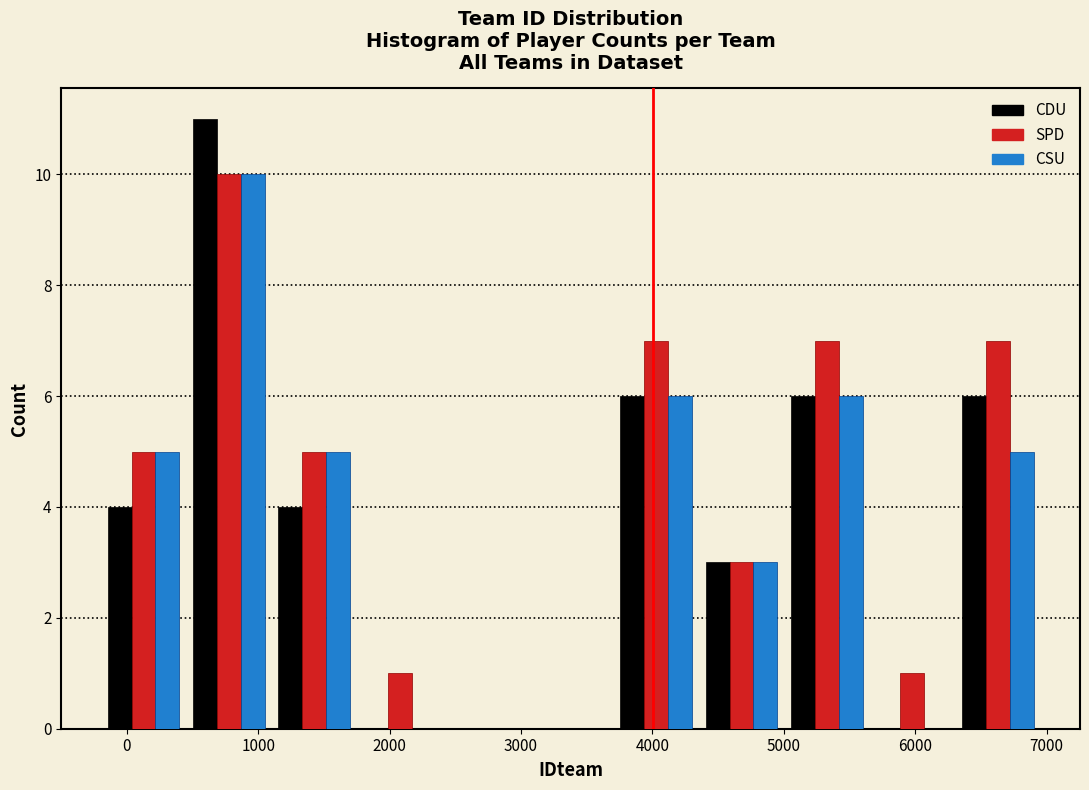

Reading left to right, list every range on the x-axis with the height of the bar of each series over it. Neither the bar edges nor the heights are printed on the chart, so give them approximately, as read against the axes.

-200 to 500: CDU=4	SPD=5	CSU=5
500 to 1100: CDU=11	SPD=10	CSU=10
1100 to 1800: CDU=4	SPD=5	CSU=5
1800 to 2400: CDU=0	SPD=1	CSU=0
2400 to 3100: CDU=0	SPD=0	CSU=0
3100 to 3700: CDU=0	SPD=0	CSU=0
3700 to 4400: CDU=6	SPD=7	CSU=6
4400 to 5000: CDU=3	SPD=3	CSU=3
5000 to 5700: CDU=6	SPD=7	CSU=6
5700 to 6300: CDU=0	SPD=1	CSU=0
6300 to 7000: CDU=6	SPD=7	CSU=5